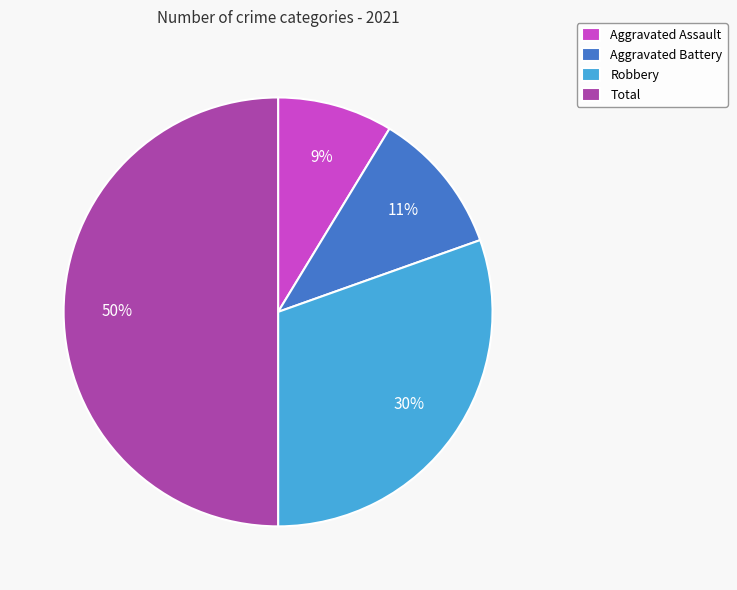

To the nearest percent, what portion does Robbery represent?

30%